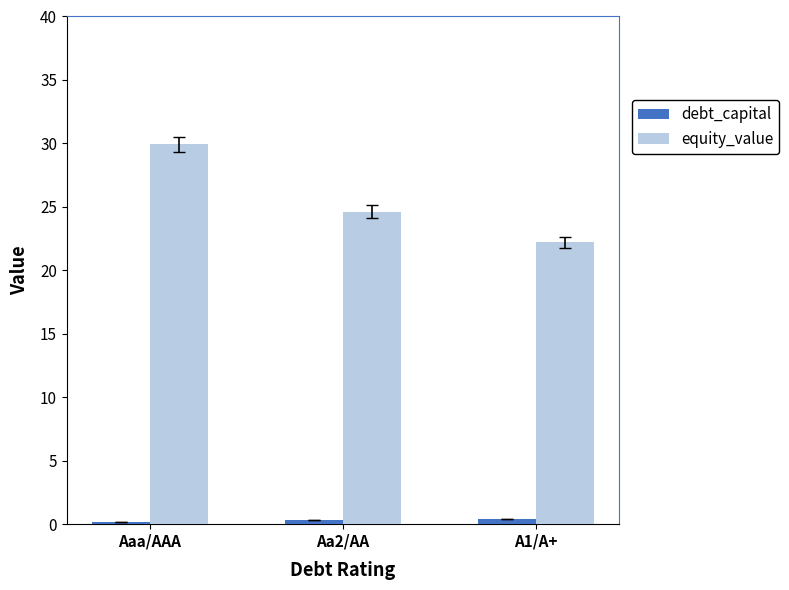

What is the label of the 2nd bar from the right?

Aa2/AA